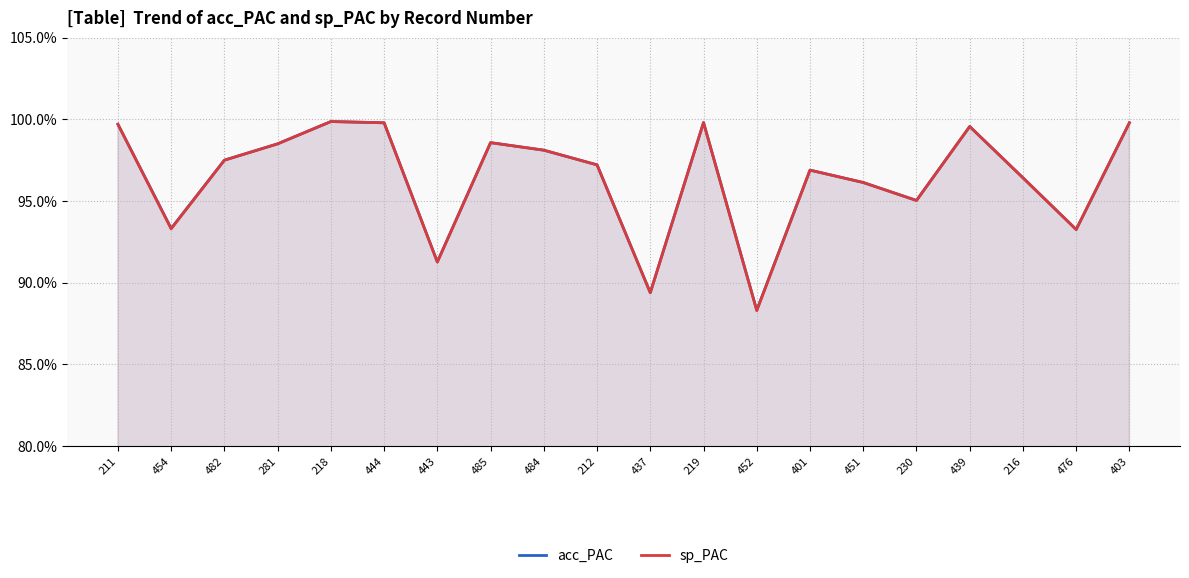

Reading right to left, transcribe all the data shown in this chart.

acc_PAC: 99.8	93.3	96.4	99.6	95.0	96.1	96.9	88.3	99.8	89.4	97.2	98.1	98.6	91.3	99.8	99.9	98.5	97.5	93.3	99.7
sp_PAC: 99.8	93.3	96.4	99.6	95.0	96.1	96.9	88.3	99.8	89.4	97.2	98.1	98.6	91.3	99.8	99.9	98.5	97.5	93.3	99.7